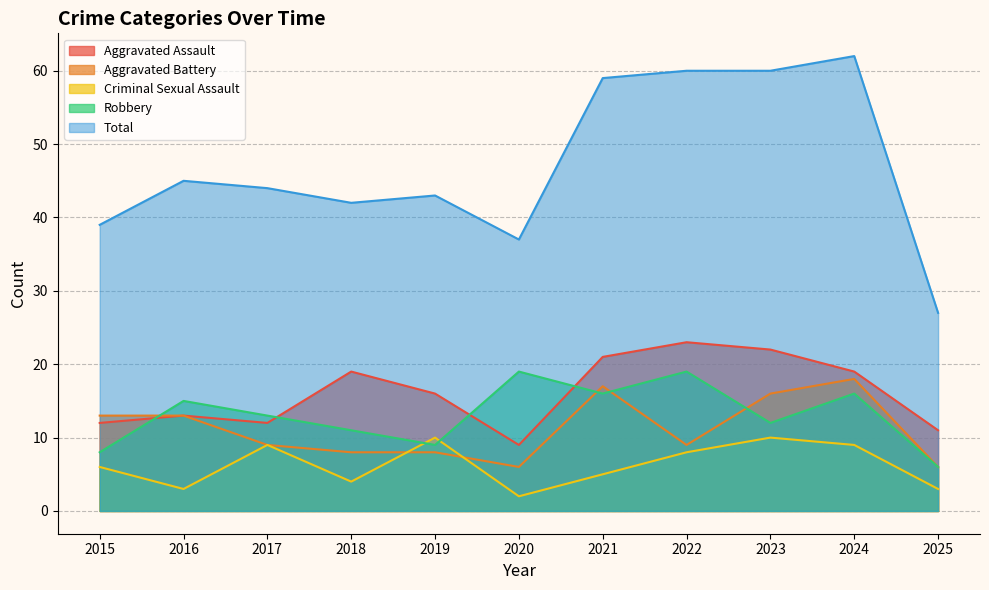

True or false: Aggravated Assault and Aggravated Battery cross at least once.

False